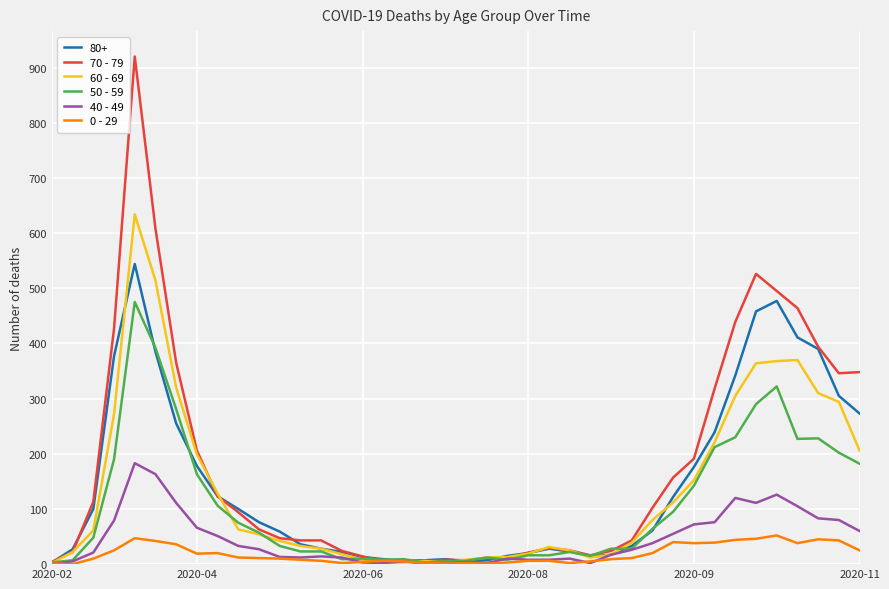

Count the number of data series in this chart.

6